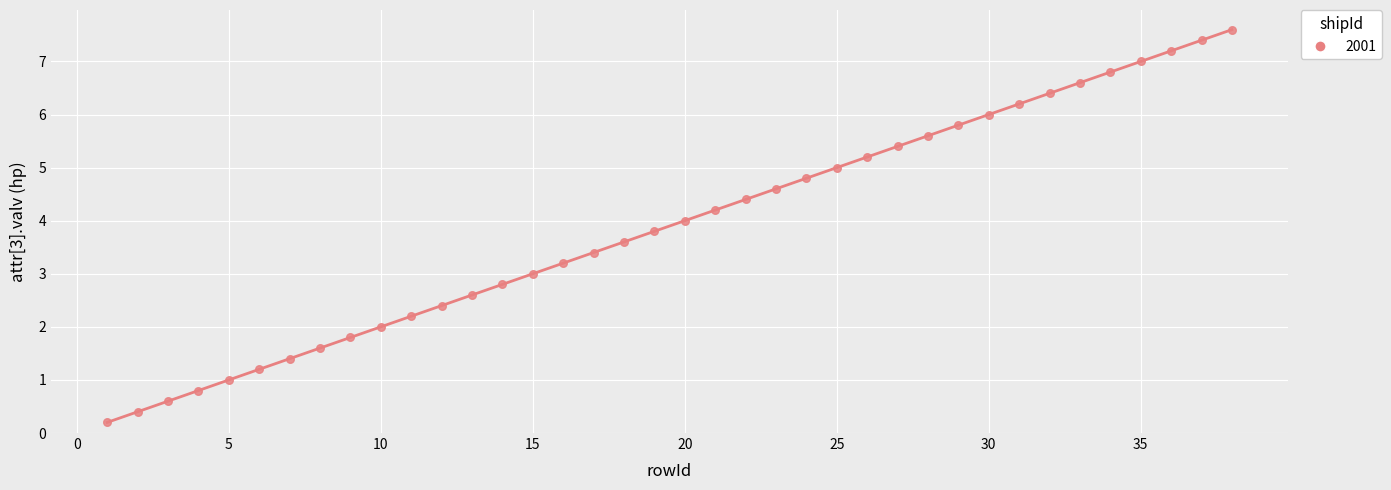

What is the range of Y values (max minus min)?

7.4